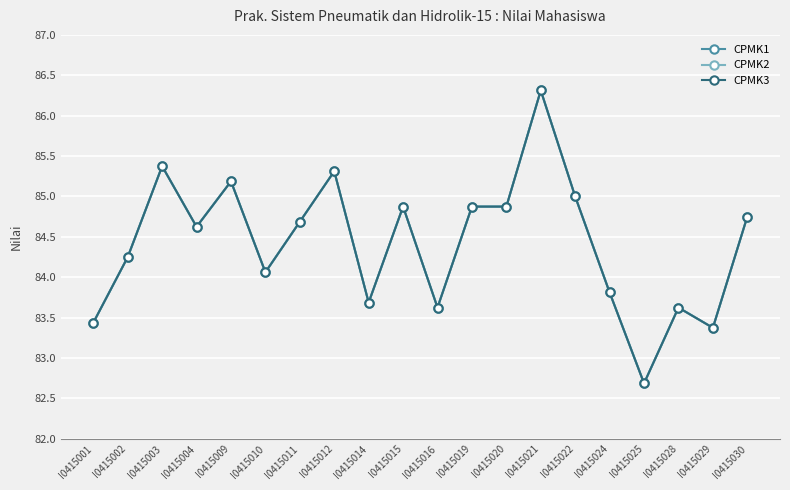

Is this an area chart (filled region under the line)?

No